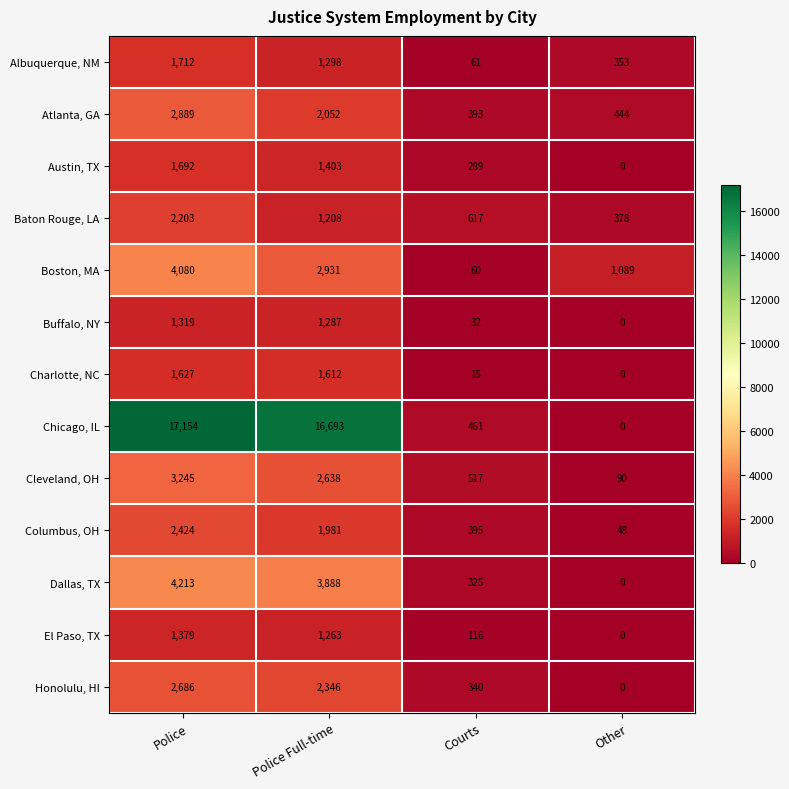

The value of Charlotte, NC at Police Full-time is 451. True or false?

False